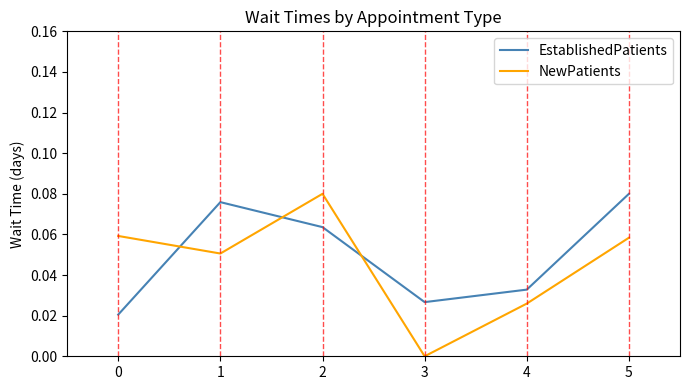

List the series in order of their overall mean, lowest first.

NewPatients, EstablishedPatients